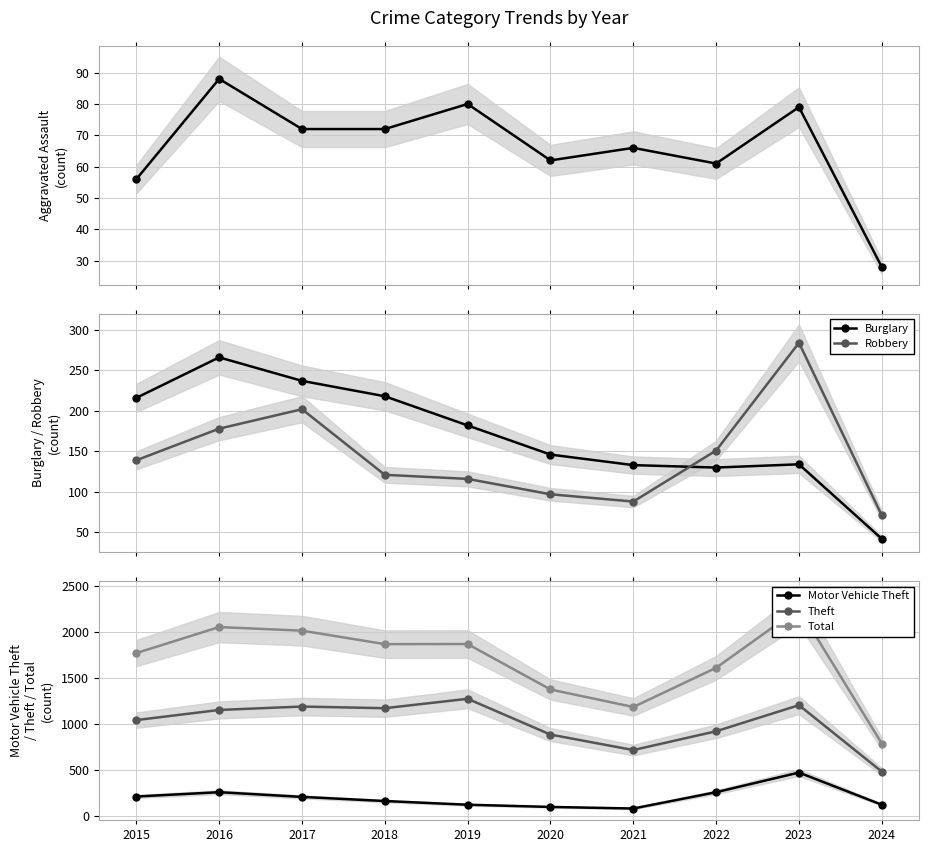

Where does the Burglary series first go above 182?

2015